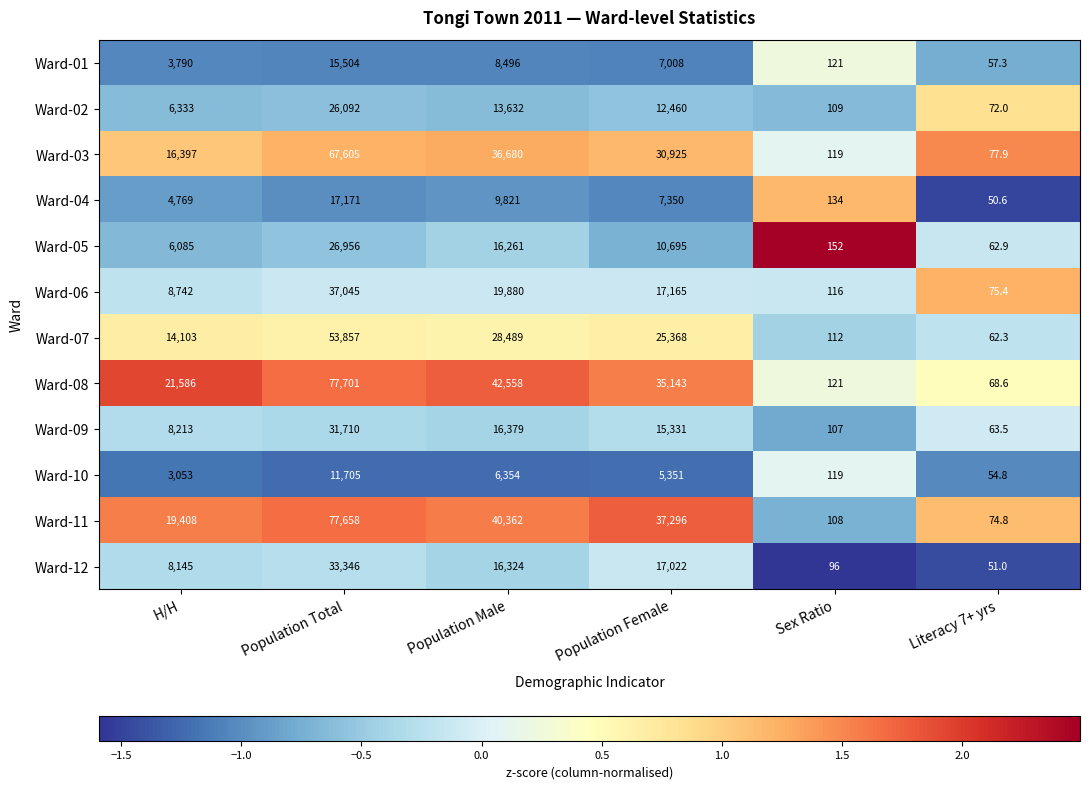

Where does the Ward-01 series first go above 7008?

Population Total